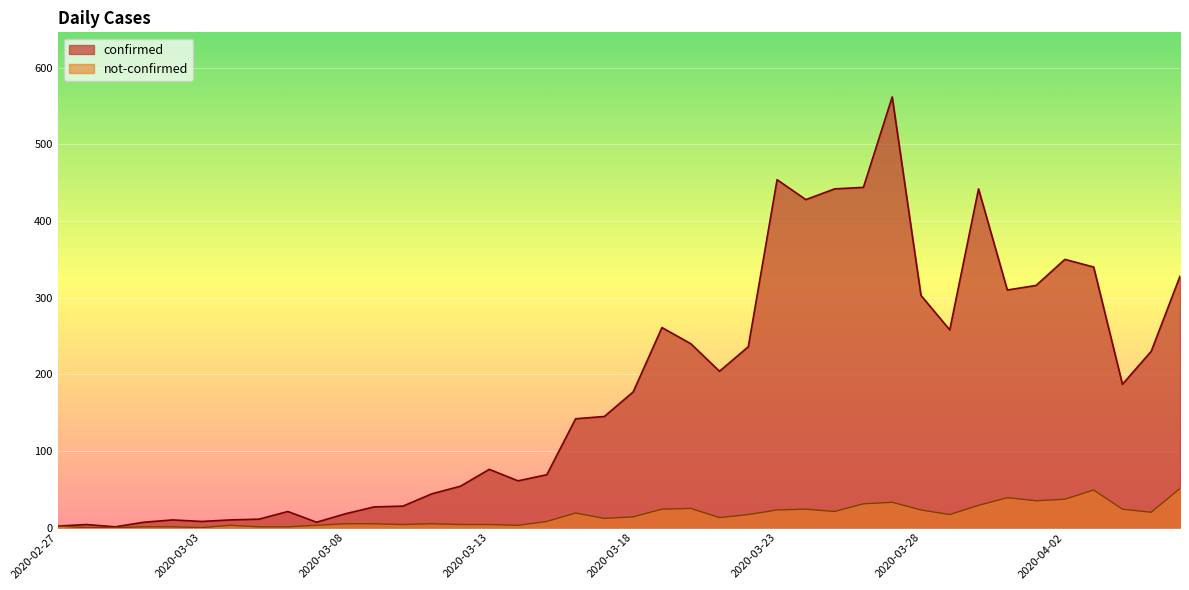

Reading right to left, list all the values displayed in this chart.

confirmed: 2020-04-06=328	2020-04-05=230	2020-04-04=187	2020-04-03=340	2020-04-02=350	2020-04-01=316	2020-03-31=310	2020-03-30=442	2020-03-29=258	2020-03-28=303	2020-03-27=562	2020-03-26=444	2020-03-25=442	2020-03-24=428	2020-03-23=454	2020-03-22=236	2020-03-21=204	2020-03-20=240	2020-03-19=261	2020-03-18=177	2020-03-17=145	2020-03-16=142	2020-03-15=69	2020-03-14=61	2020-03-13=76	2020-03-12=54	2020-03-11=44	2020-03-10=28	2020-03-09=27	2020-03-08=18	2020-03-07=7	2020-03-06=21	2020-03-05=11	2020-03-04=10	2020-03-03=8	2020-03-02=10	2020-03-01=7	2020-02-29=1	2020-02-28=4	2020-02-27=2
not-confirmed: 2020-04-06=51	2020-04-05=20	2020-04-04=24	2020-04-03=49	2020-04-02=37	2020-04-01=35	2020-03-31=39	2020-03-30=29	2020-03-29=17	2020-03-28=23	2020-03-27=33	2020-03-26=31	2020-03-25=21	2020-03-24=24	2020-03-23=23	2020-03-22=17	2020-03-21=13	2020-03-20=25	2020-03-19=24	2020-03-18=14	2020-03-17=12	2020-03-16=19	2020-03-15=8	2020-03-14=3	2020-03-13=4	2020-03-12=4	2020-03-11=5	2020-03-10=4	2020-03-09=5	2020-03-08=5	2020-03-07=3	2020-03-06=1	2020-03-05=1	2020-03-04=3	2020-03-03=0	2020-03-02=1	2020-03-01=1	2020-02-29=0	2020-02-28=0	2020-02-27=2